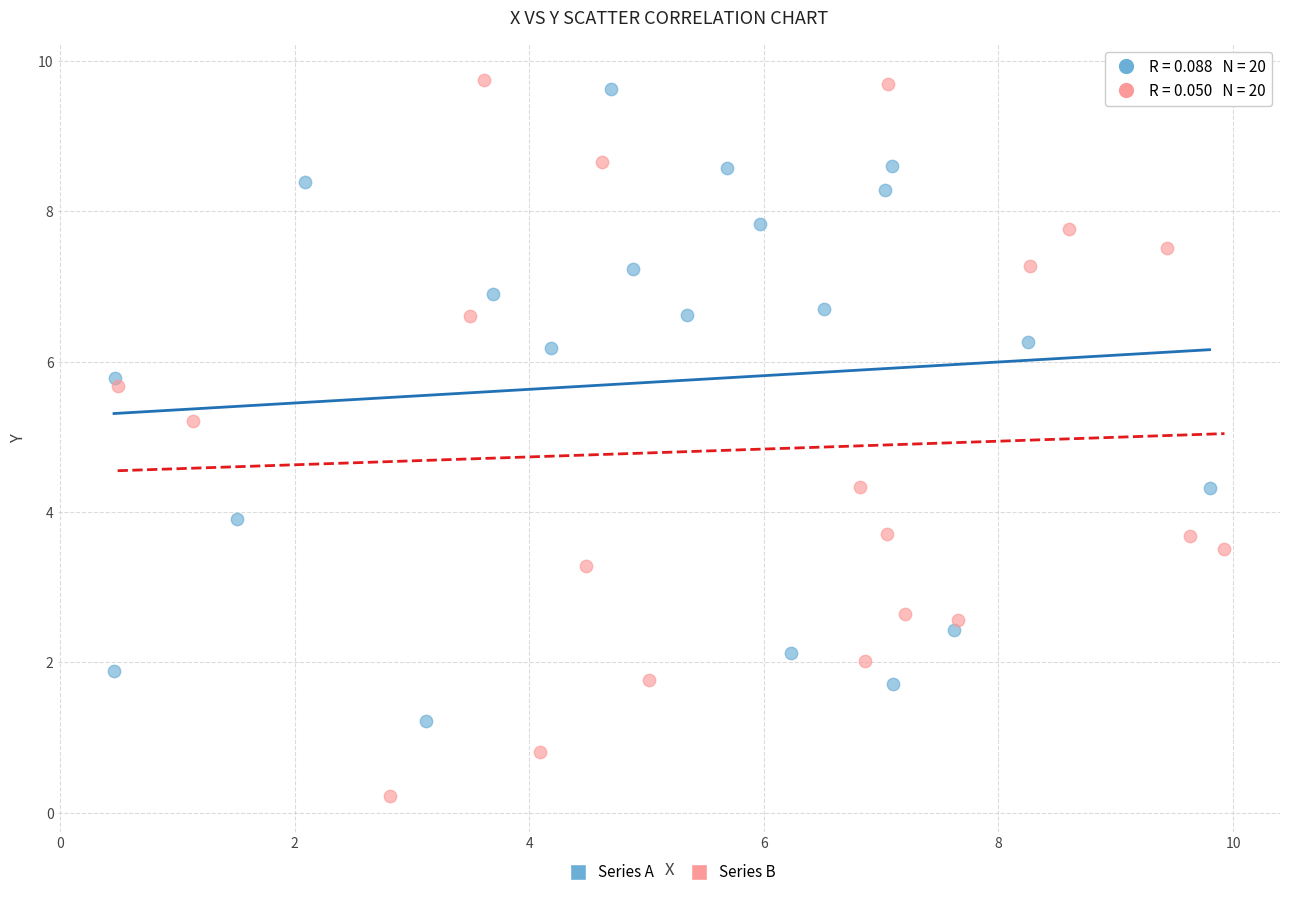

Which series reaches the minimum Y coordinate?

Series B